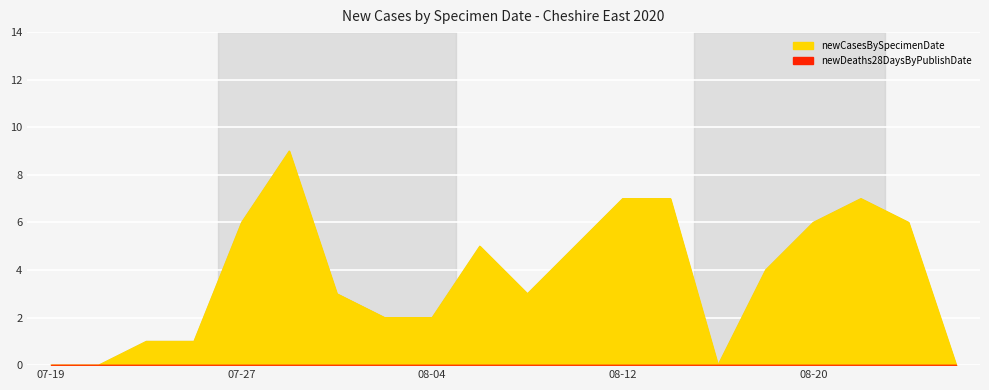

List the labels in order of value, smallest first.

2020-07-19, 2020-07-21, 2020-08-16, 2020-08-26, 2020-07-23, 2020-07-25, 2020-08-02, 2020-08-04, 2020-07-31, 2020-08-08, 2020-08-18, 2020-08-06, 2020-08-10, 2020-07-27, 2020-08-20, 2020-08-24, 2020-08-12, 2020-08-14, 2020-08-22, 2020-07-29